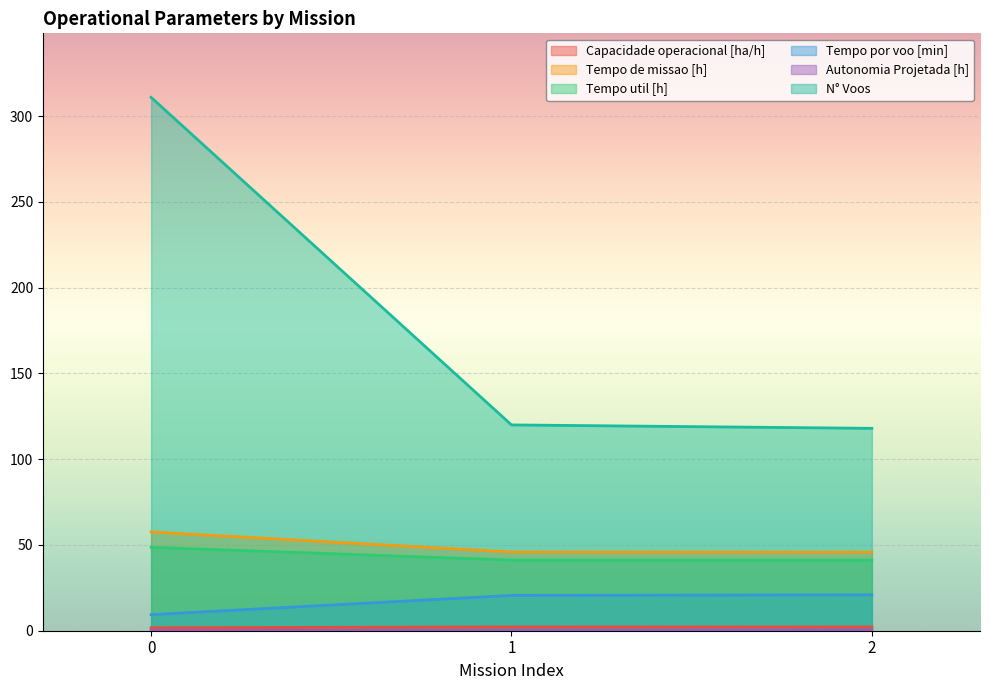

What is the difference between the maximum and minimum values in the Autonomia Projetada [h] series?

0.3